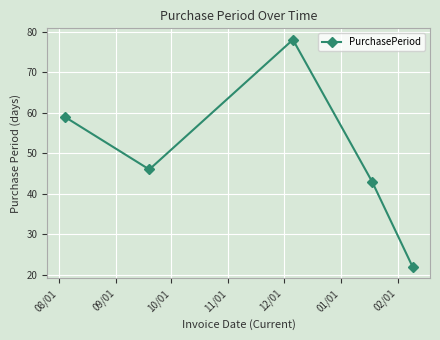

How many interior local peaks (higher than both neighbors) does the data have?

1